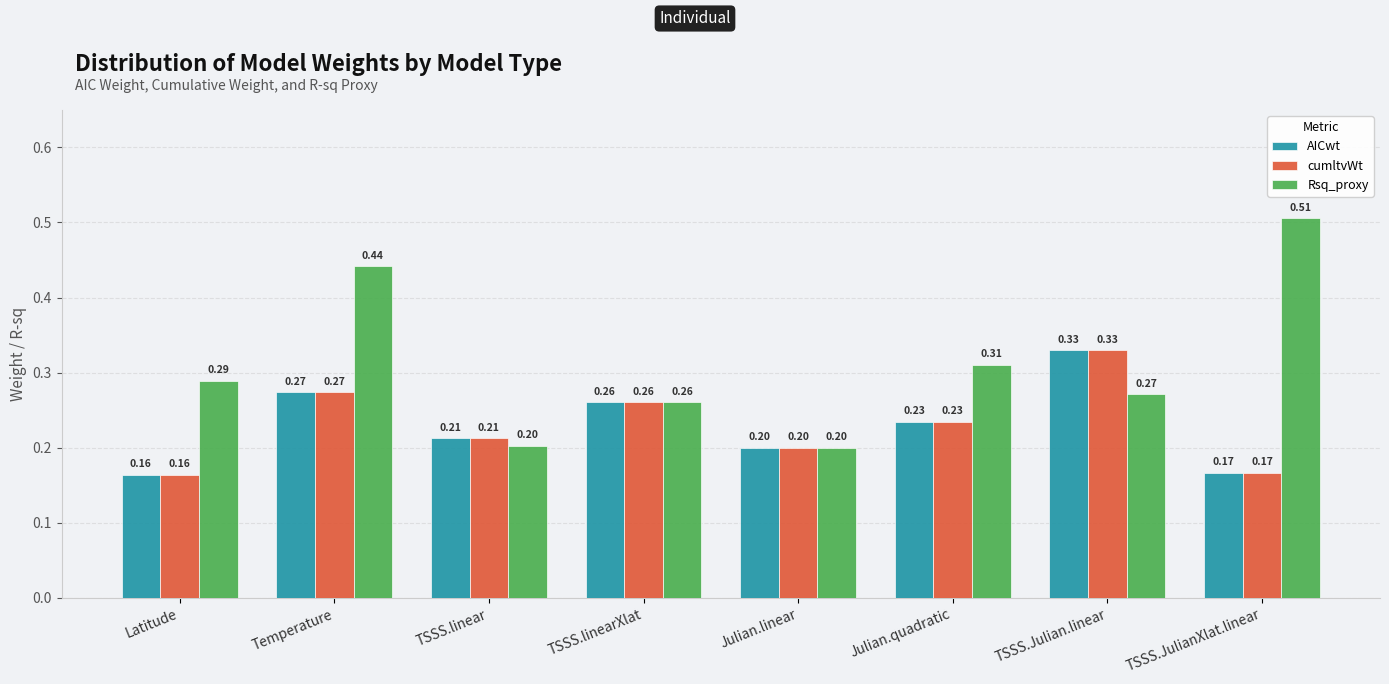

At which category does the chart reach its minimum across all series?

Latitude